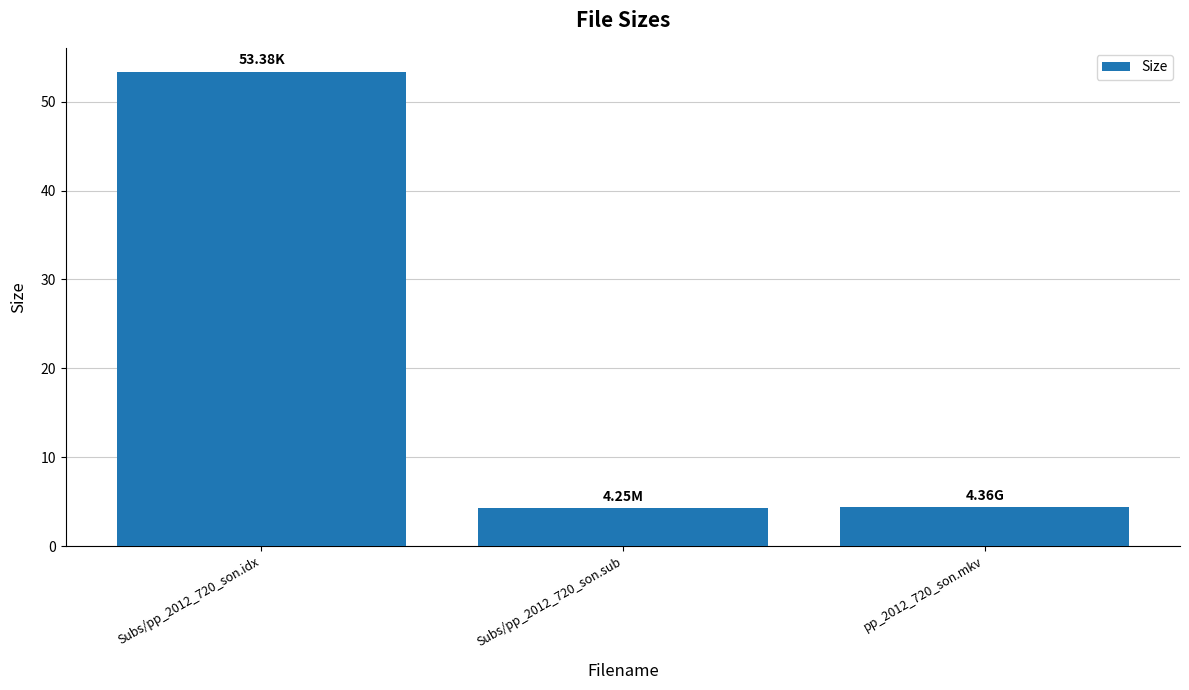

What is the ratio of the value at pp_2012_720_son.mkv to the value at Subs/pp_2012_720_son.sub?

1.0